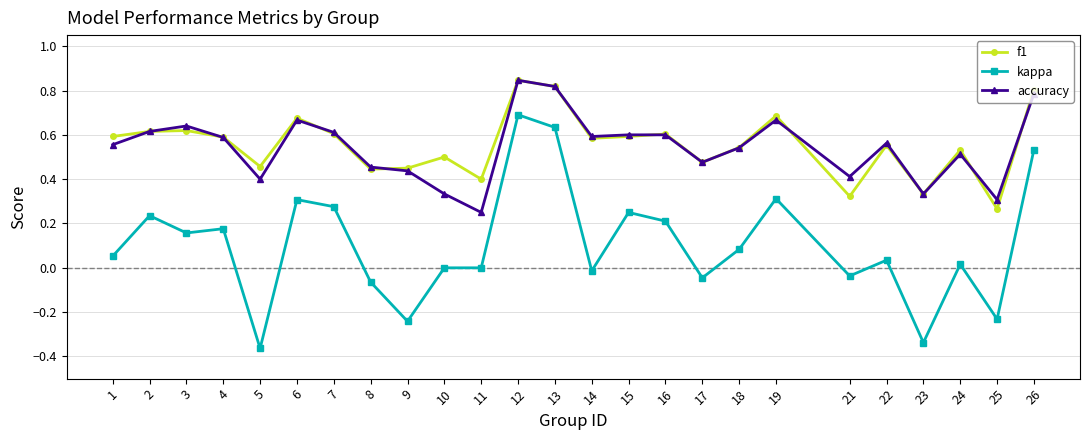

Between 6 and 18, which series saw the biggest shift?

kappa